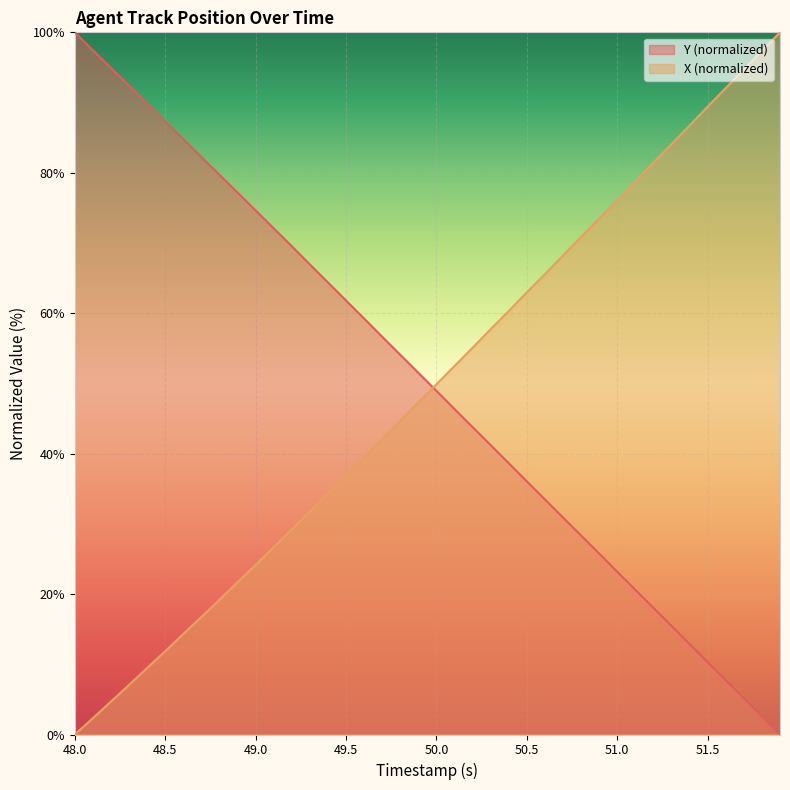

What is the value of the Y point at the 13th from the left?

69.5